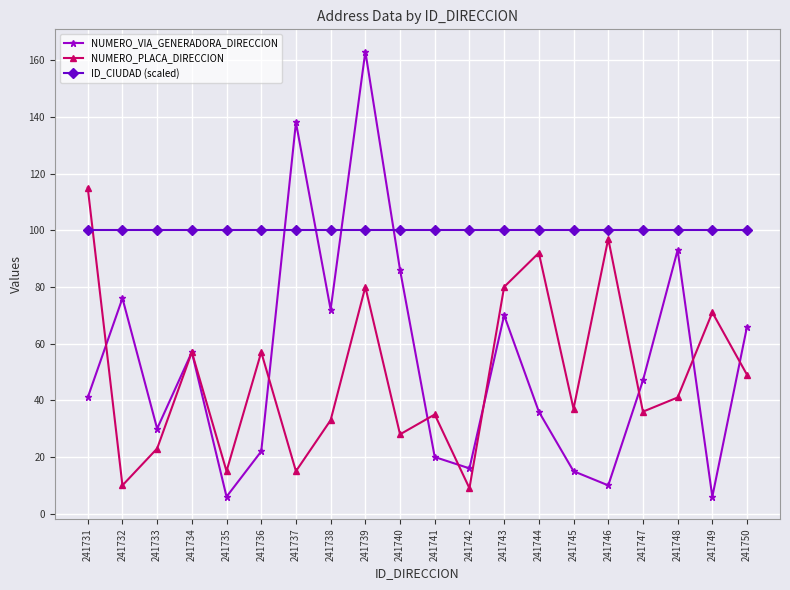

Reading left to right, extract all data points from this chart.

NUMERO_VIA_GENERADORA_DIRECCION: 241731=41	241732=76	241733=30	241734=57	241735=6	241736=22	241737=138	241738=72	241739=163	241740=86	241741=20	241742=16	241743=70	241744=36	241745=15	241746=10	241747=47	241748=93	241749=6	241750=66
NUMERO_PLACA_DIRECCION: 241731=115	241732=10	241733=23	241734=57	241735=15	241736=57	241737=15	241738=33	241739=80	241740=28	241741=35	241742=9	241743=80	241744=92	241745=37	241746=97	241747=36	241748=41	241749=71	241750=49
ID_CIUDAD (scaled): 241731=100	241732=100	241733=100	241734=100	241735=100	241736=100	241737=100	241738=100	241739=100	241740=100	241741=100	241742=100	241743=100	241744=100	241745=100	241746=100	241747=100	241748=100	241749=100	241750=100